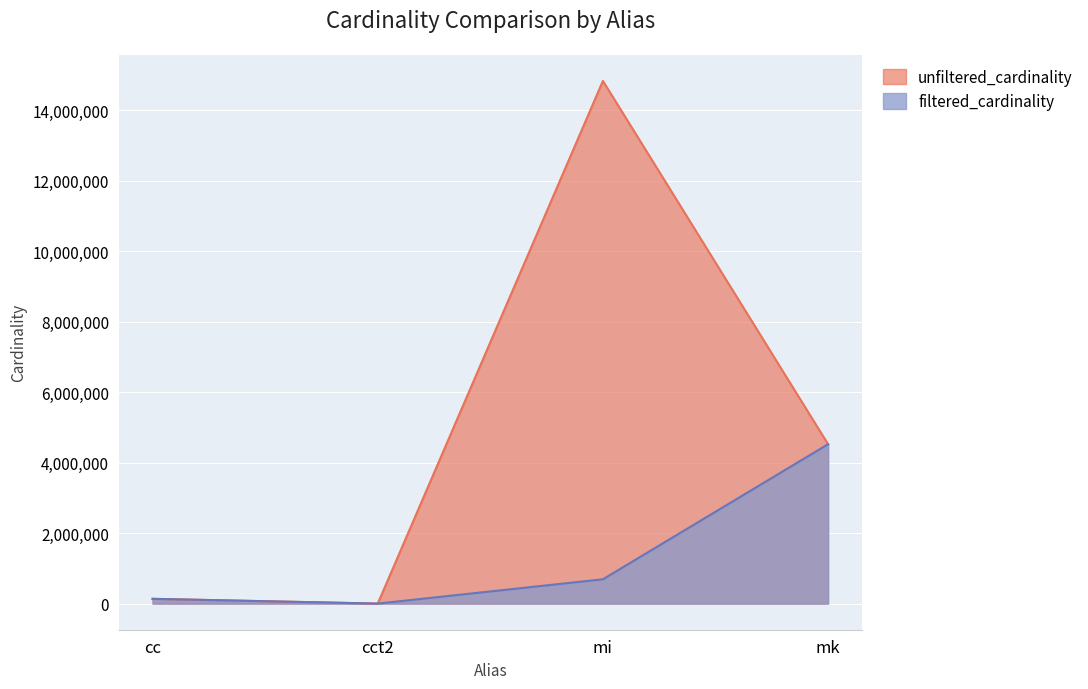

Count the number of data series in this chart.

2